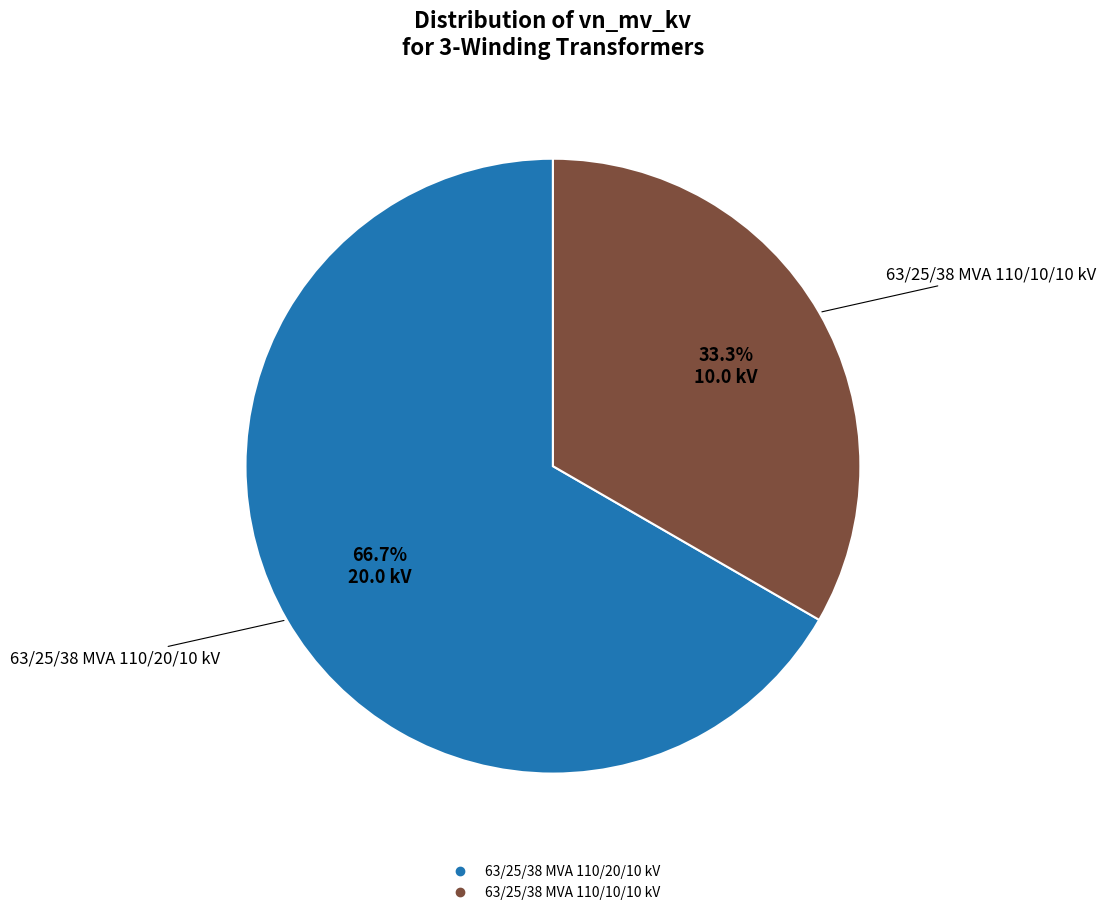

Is 63/25/38 MVA 110/10/10 kV the majority of the pie?

No